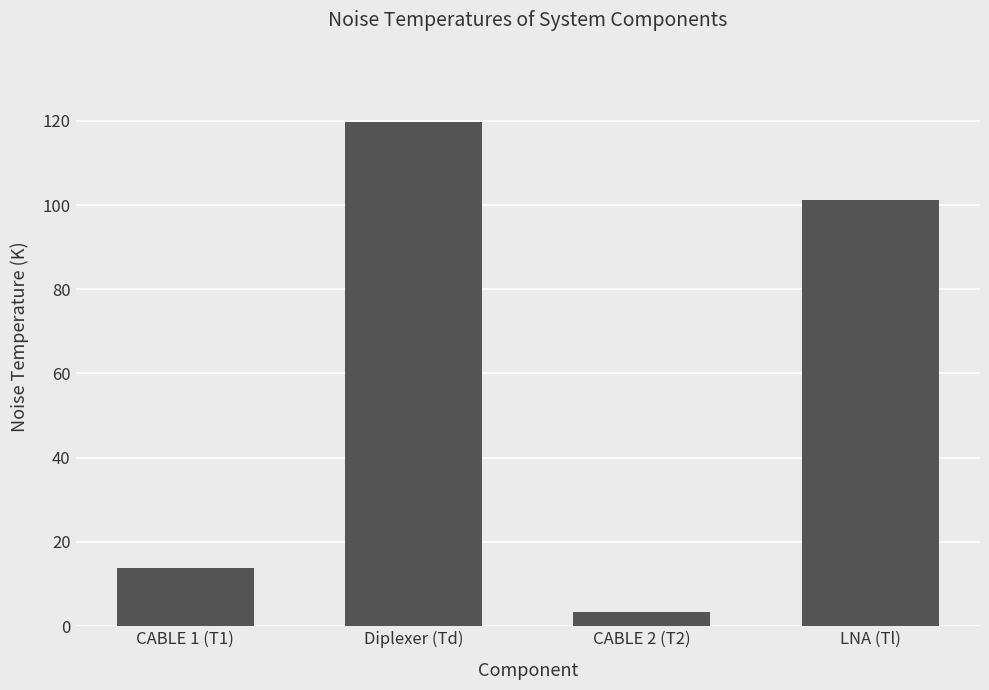

Is it true that the value at Diplexer (Td) is 173.0?

False